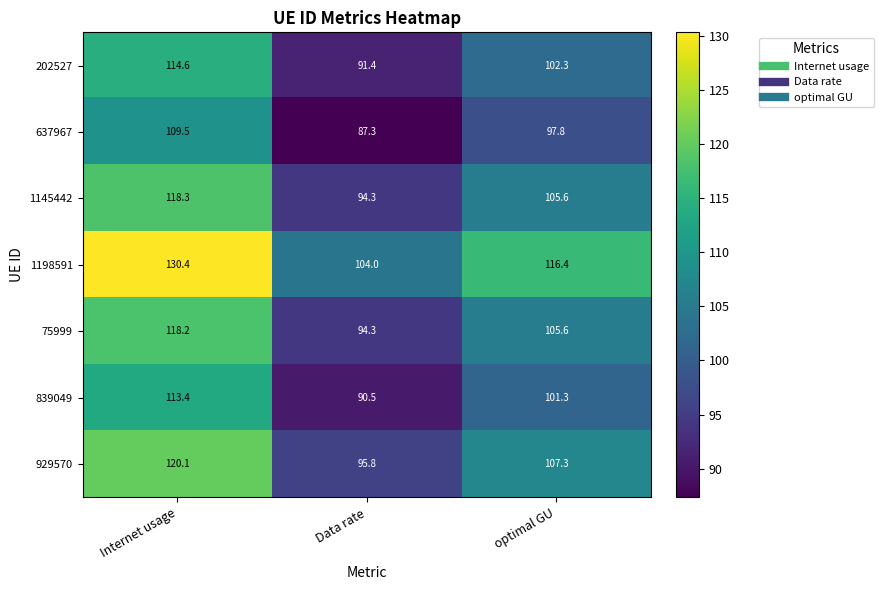

Rank the categories by 1198591 value from lowest to highest.

Data rate, optimal GU, Internet usage